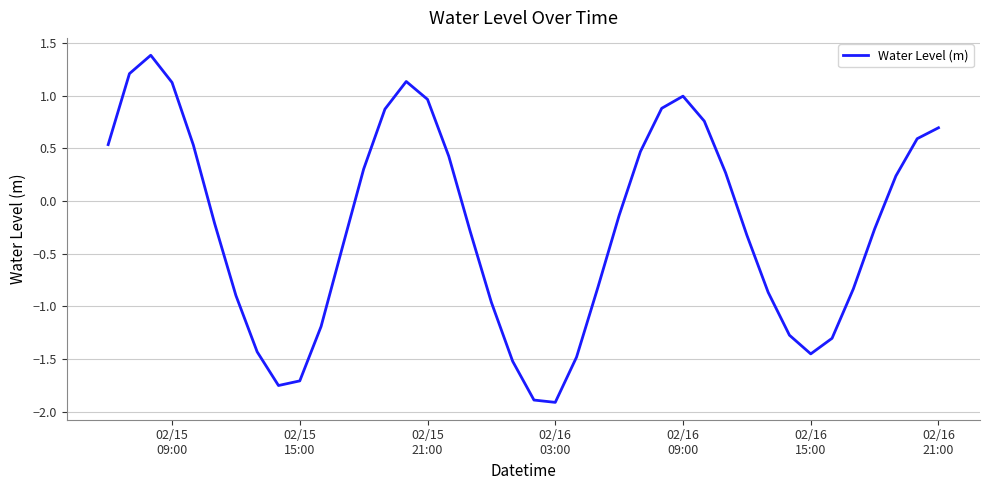

What is the smallest value displayed?

-1.9